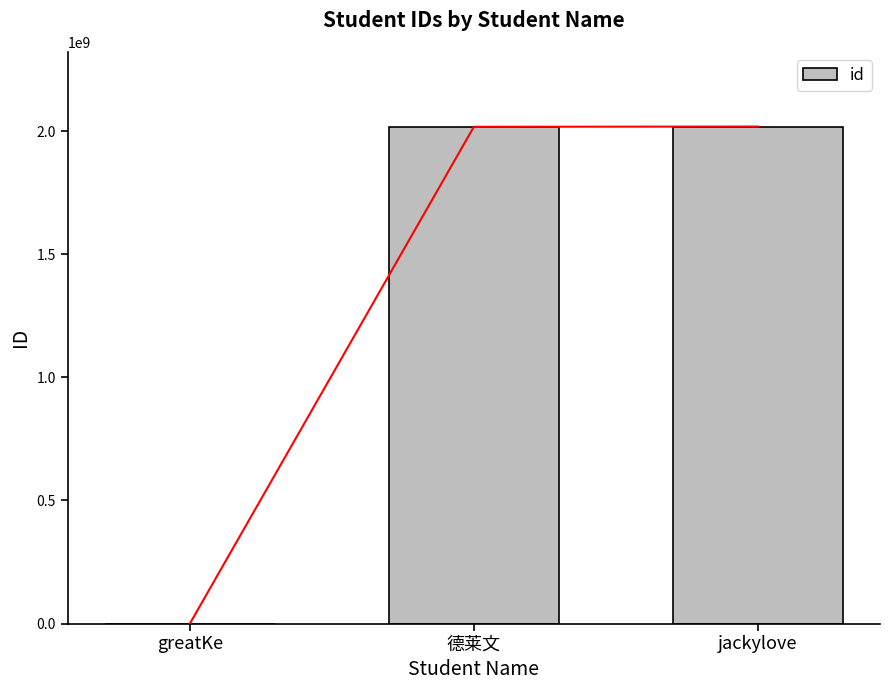

What is the change in value from greatKe to jackylove?

+2018239705